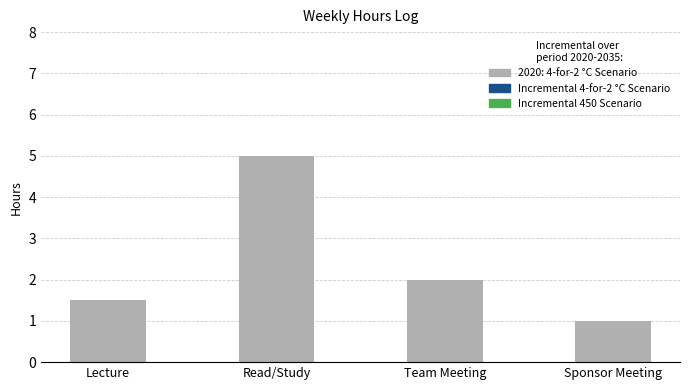

Which has a higher value, Lecture or Team Meeting?

Team Meeting